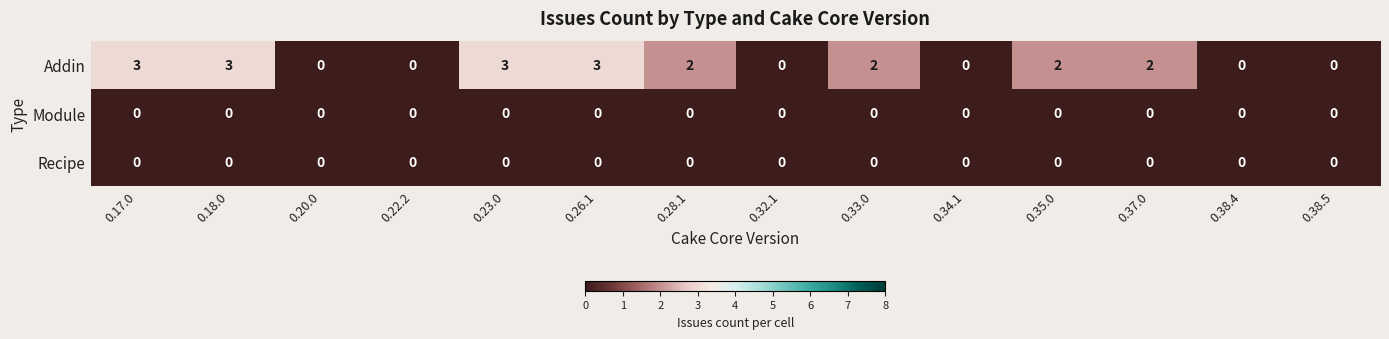

The value of Addin at 0.17.0 is 5. True or false?

False